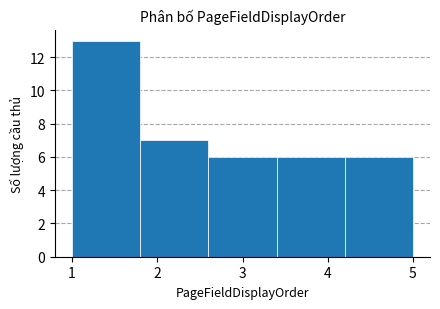

What is the height of the bar covering 1.8 to 2.6 on the x-axis? The values are not printed on the chart, so give them approximately, as read against the axis.

7